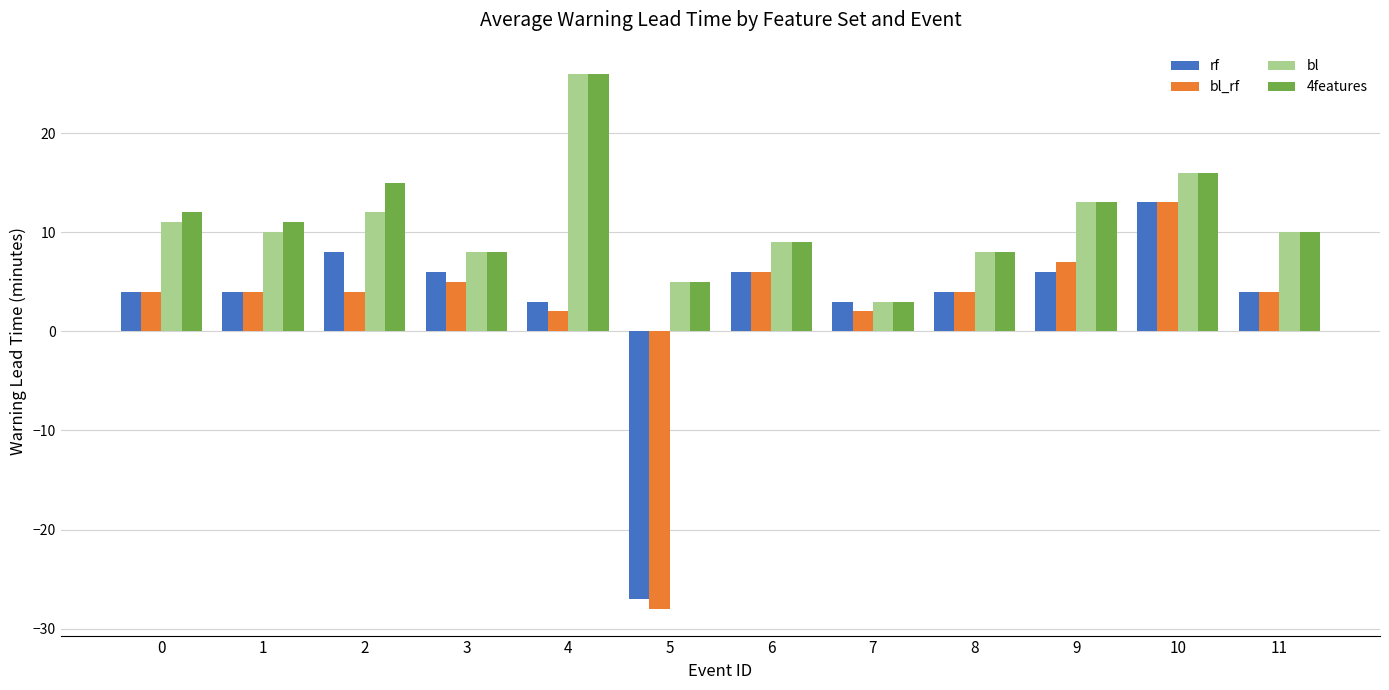

At which label does rf reach its peak?

10